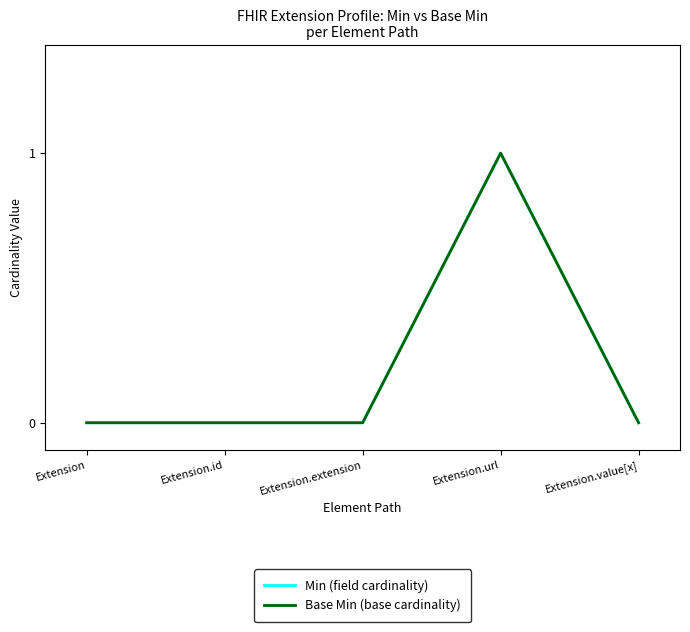

True or false: Base Min (base cardinality) and Min (field cardinality) intersect in this chart.

False